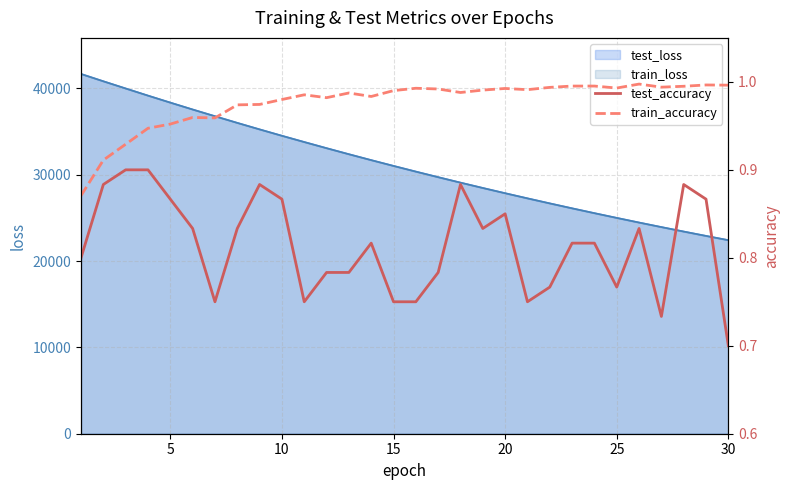

What is the maximum value for test_loss?

41683.5